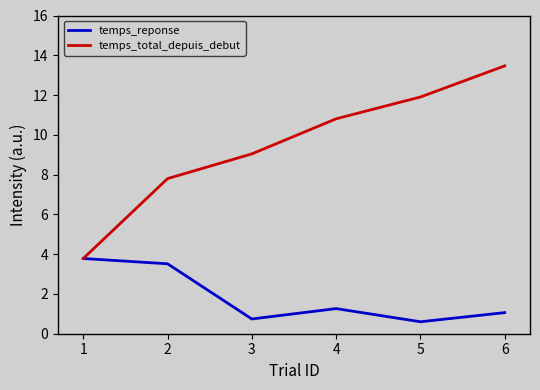

At which label does temps_total_depuis_debut first exceed 10?

4